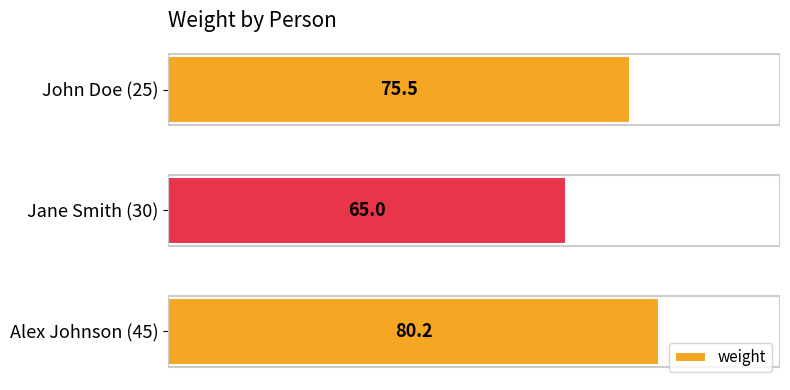

What is the smallest value displayed?

65.0